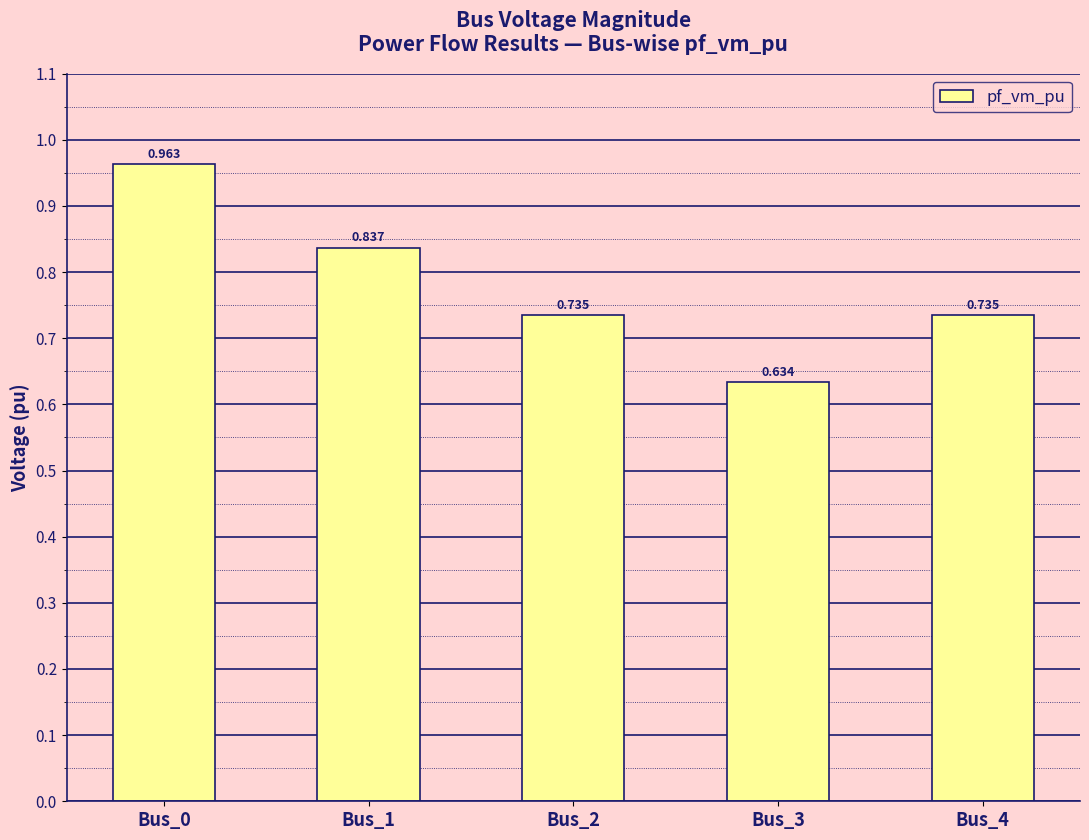

Between Bus_1 and Bus_0, which is larger?

Bus_0